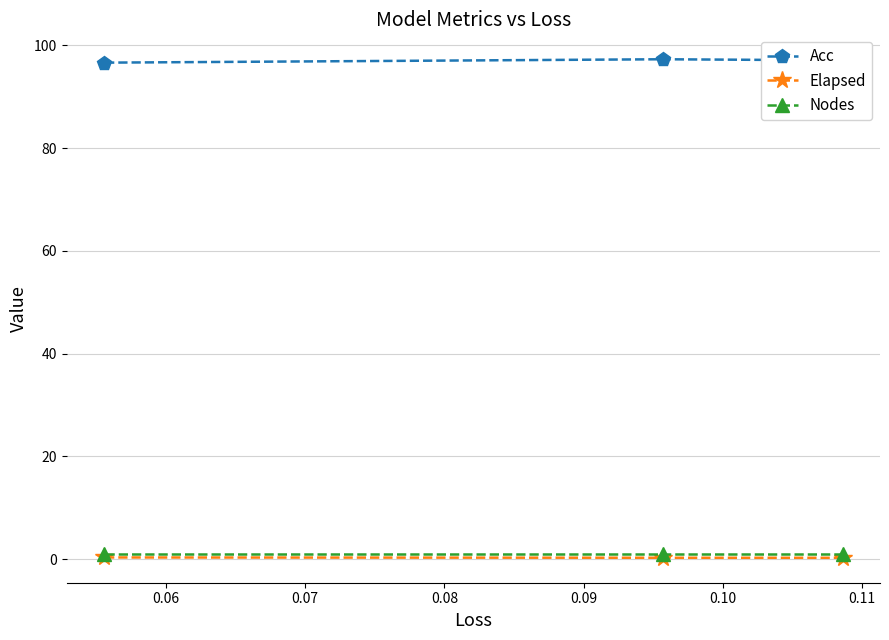

What is the value of the Acc point at the 2nd from the left?

97.3